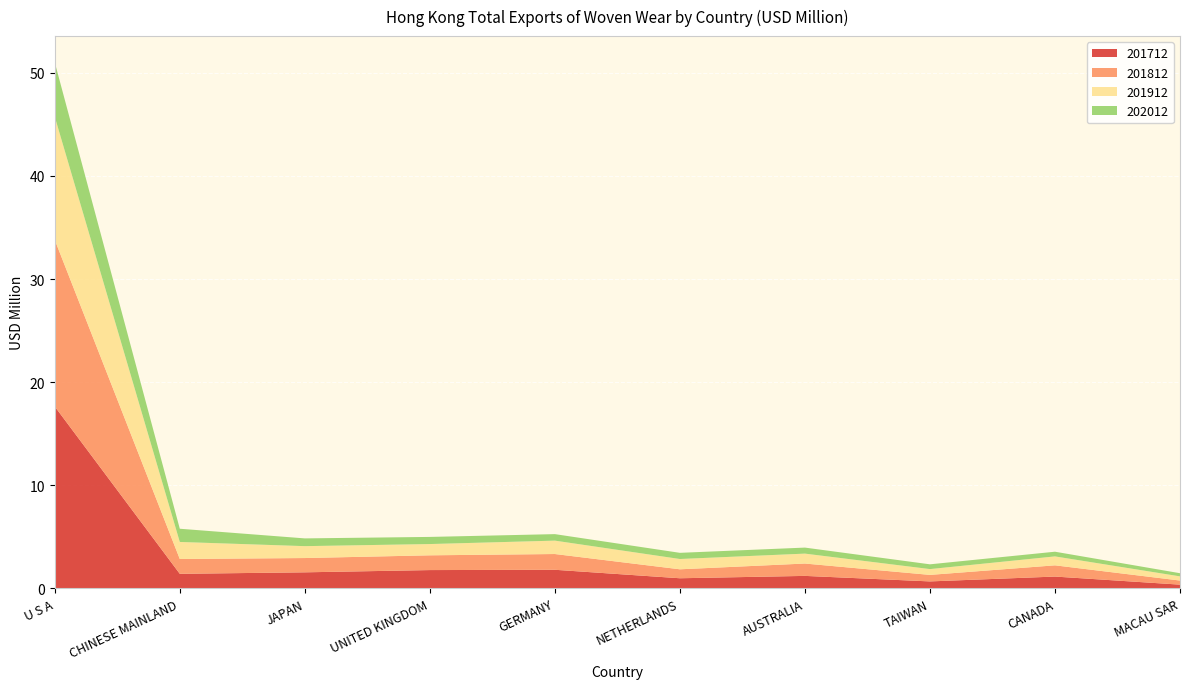

Reading left to right, list all the values displayed in this chart.

201712: U S A=17.6	CHINESE MAINLAND=1.4	JAPAN=1.6	UNITED KINGDOM=1.8	GERMANY=1.8	NETHERLANDS=1.0	AUSTRALIA=1.2	TAIWAN=0.7	CANADA=1.2	MACAU SAR=0.4
201812: U S A=16.2	CHINESE MAINLAND=1.4	JAPAN=1.4	UNITED KINGDOM=1.4	GERMANY=1.5	NETHERLANDS=0.9	AUSTRALIA=1.2	TAIWAN=0.6	CANADA=1.1	MACAU SAR=0.4
201912: U S A=11.9	CHINESE MAINLAND=1.7	JAPAN=1.2	UNITED KINGDOM=1.1	GERMANY=1.3	NETHERLANDS=1.0	AUSTRALIA=1.0	TAIWAN=0.6	CANADA=0.9	MACAU SAR=0.4
202012: U S A=5.3	CHINESE MAINLAND=1.3	JAPAN=0.8	UNITED KINGDOM=0.7	GERMANY=0.6	NETHERLANDS=0.6	AUSTRALIA=0.6	TAIWAN=0.5	CANADA=0.5	MACAU SAR=0.3